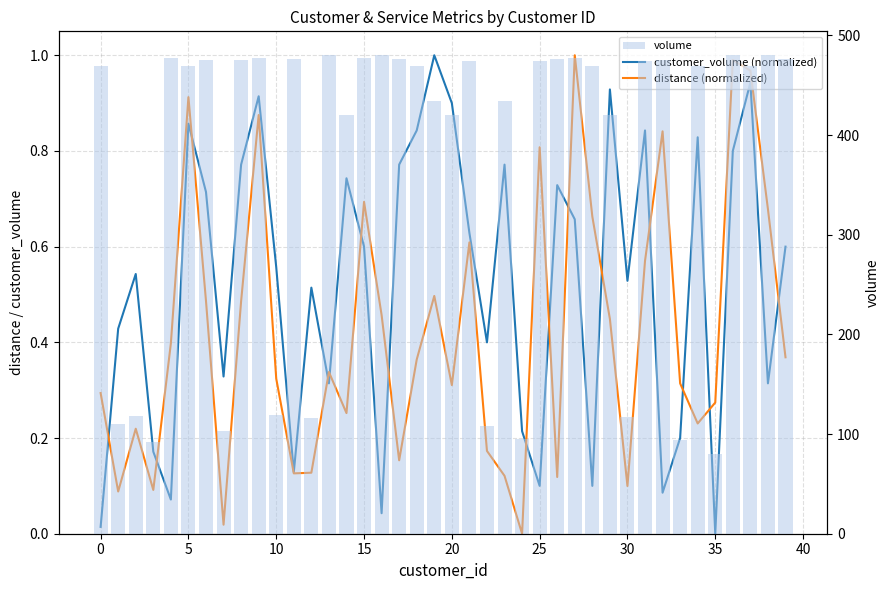

Which series has the widest spread of values?

volume